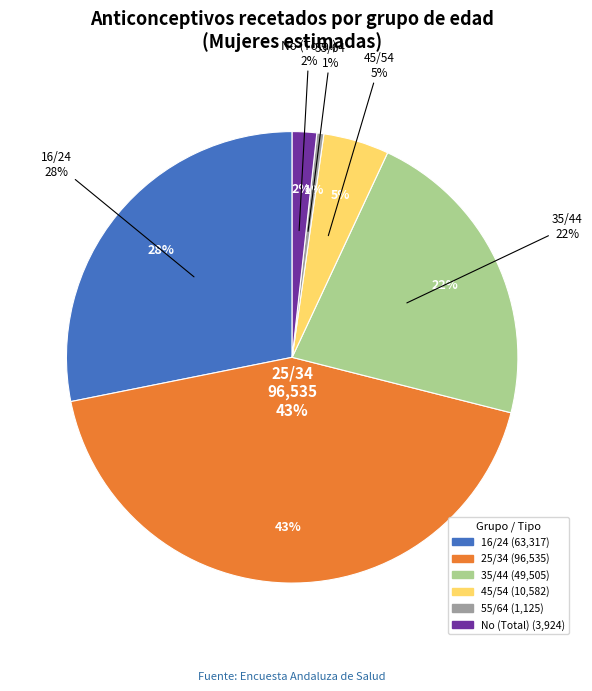

Count the number of slices in the pie.

6